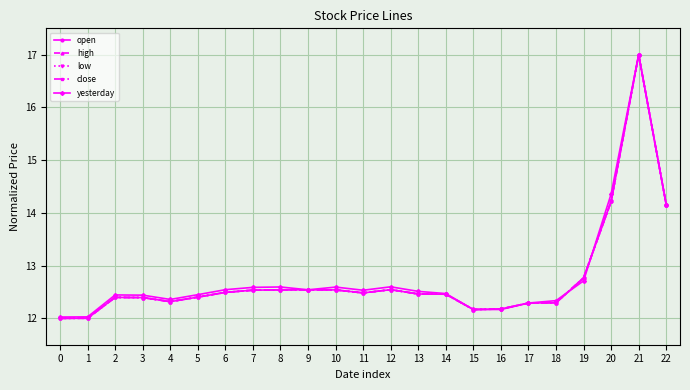

Which series has the largest total across all categories?

yesterday